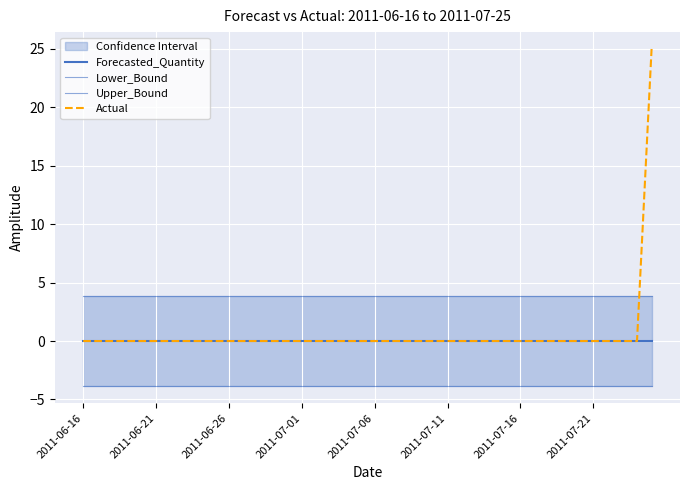

Which category has the lowest value in the Upper_Bound series?

2011-06-16